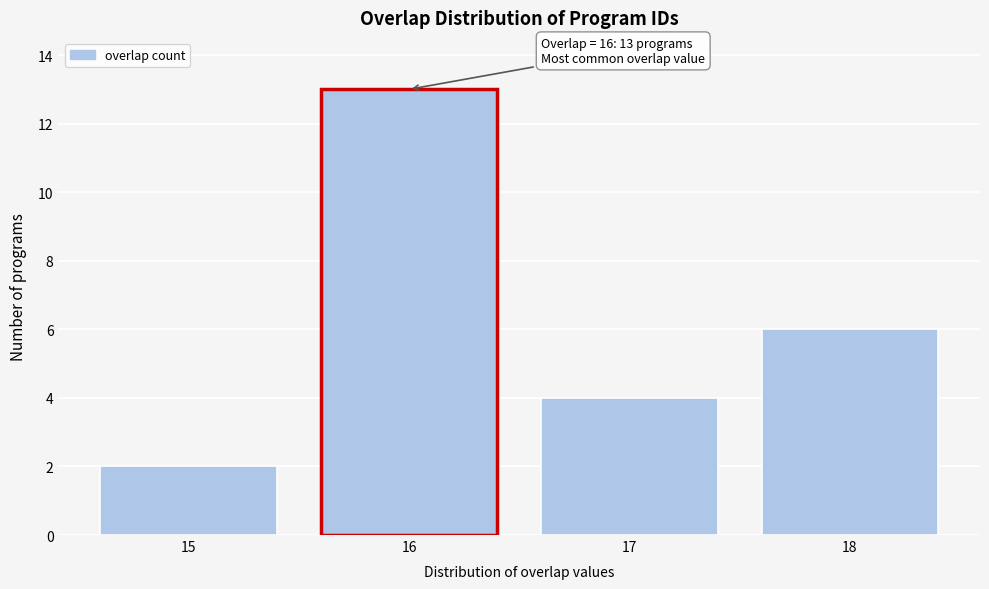

Reading left to right, transcribe all the data shown in this chart.

15=2	16=13	17=4	18=6